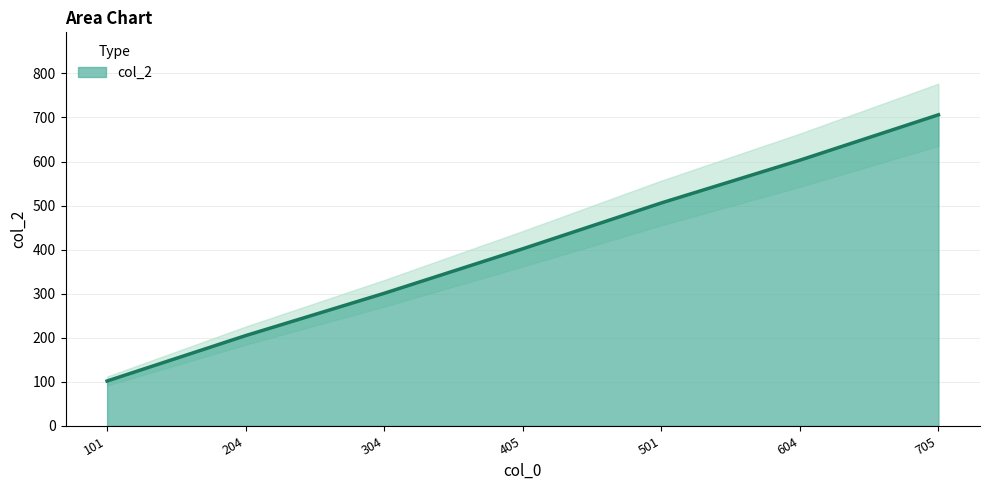

Approximately how many times larger is the value at 101 compared to 304?

0.3